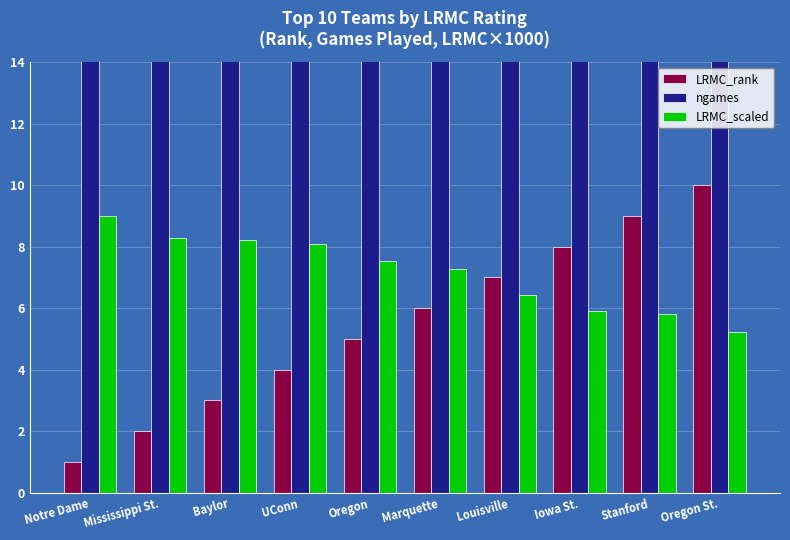

What are all the series names shown in the legend?

LRMC_rank, ngames, LRMC_scaled